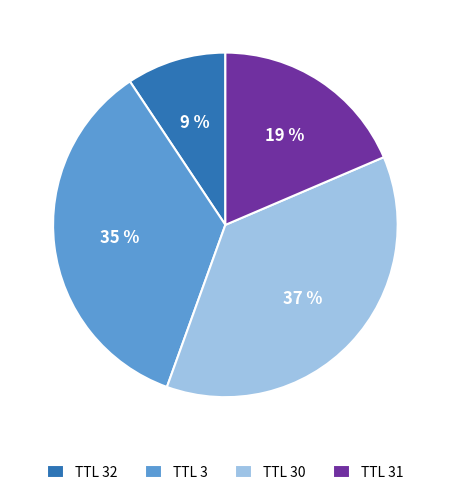

Which has a higher value, TTL 31 or TTL 32?

TTL 31